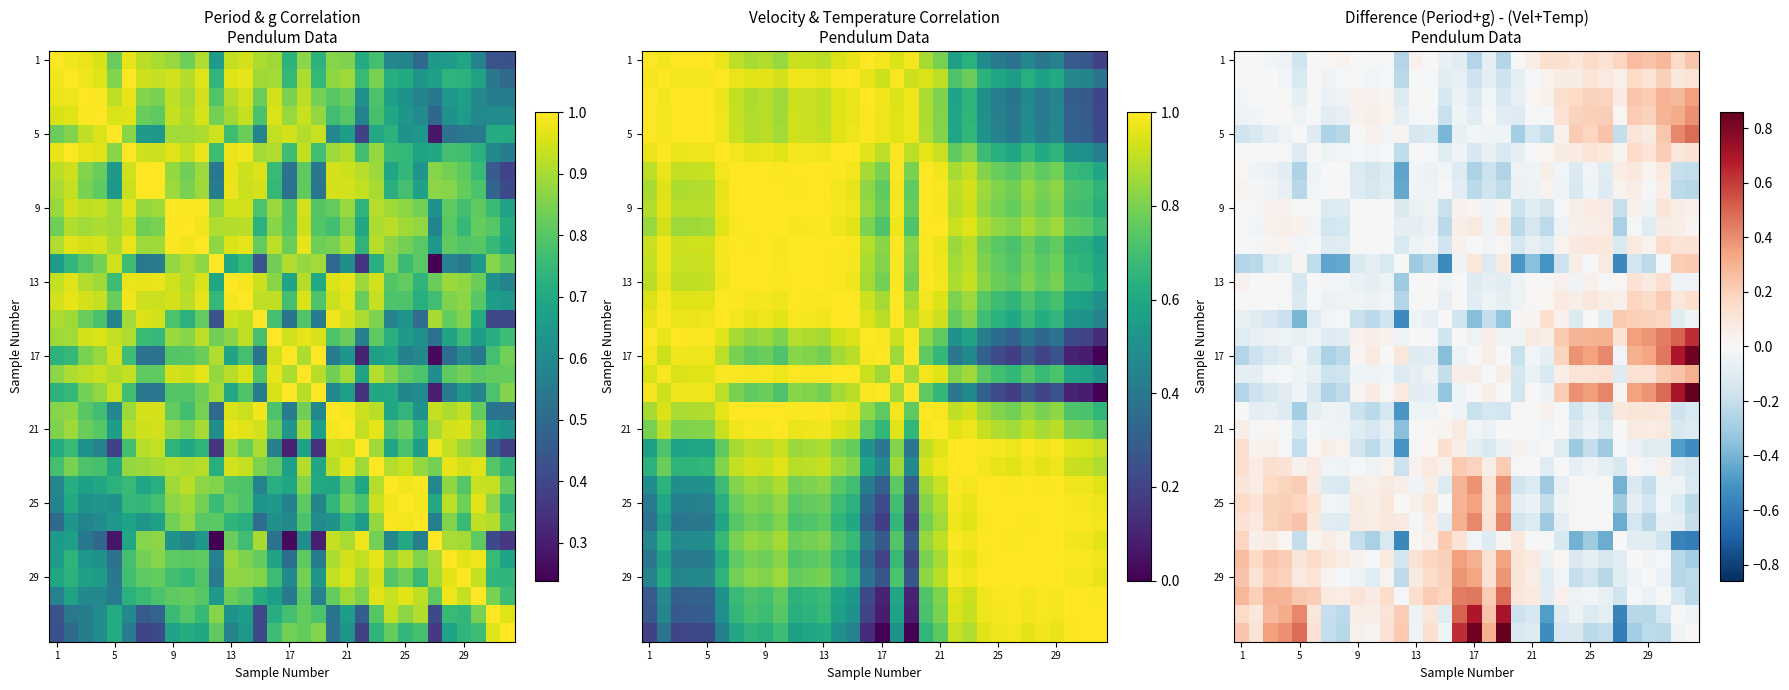

How many data points does each series have?

32